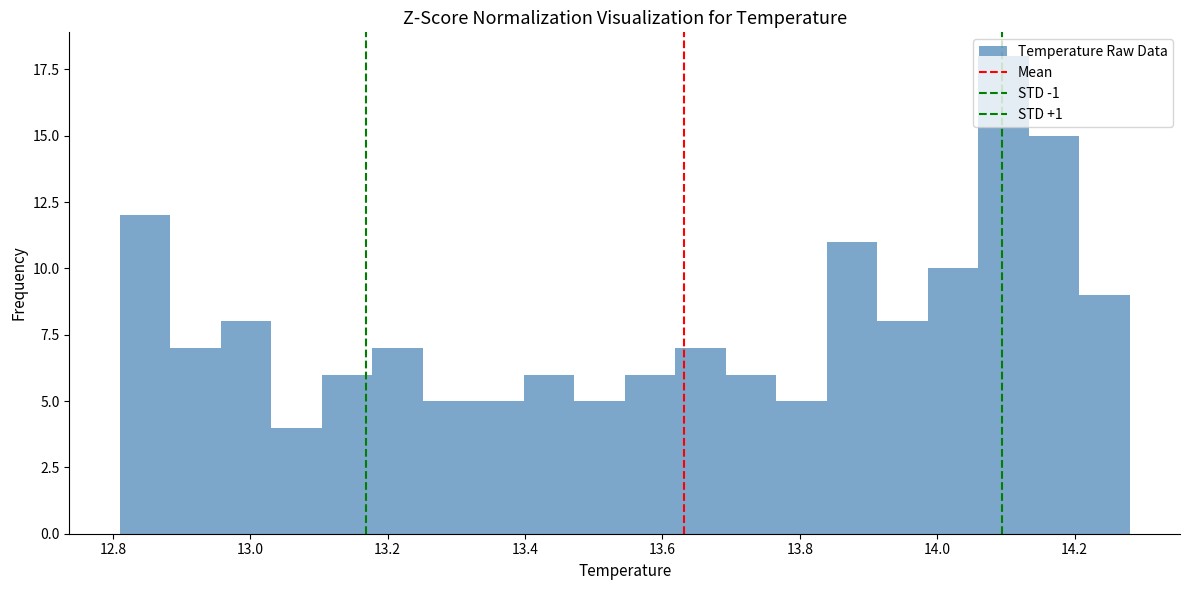

Around what value on the x-axis is the tallest bar? Give the approximate position of its centre, as read against the axis.

14.10